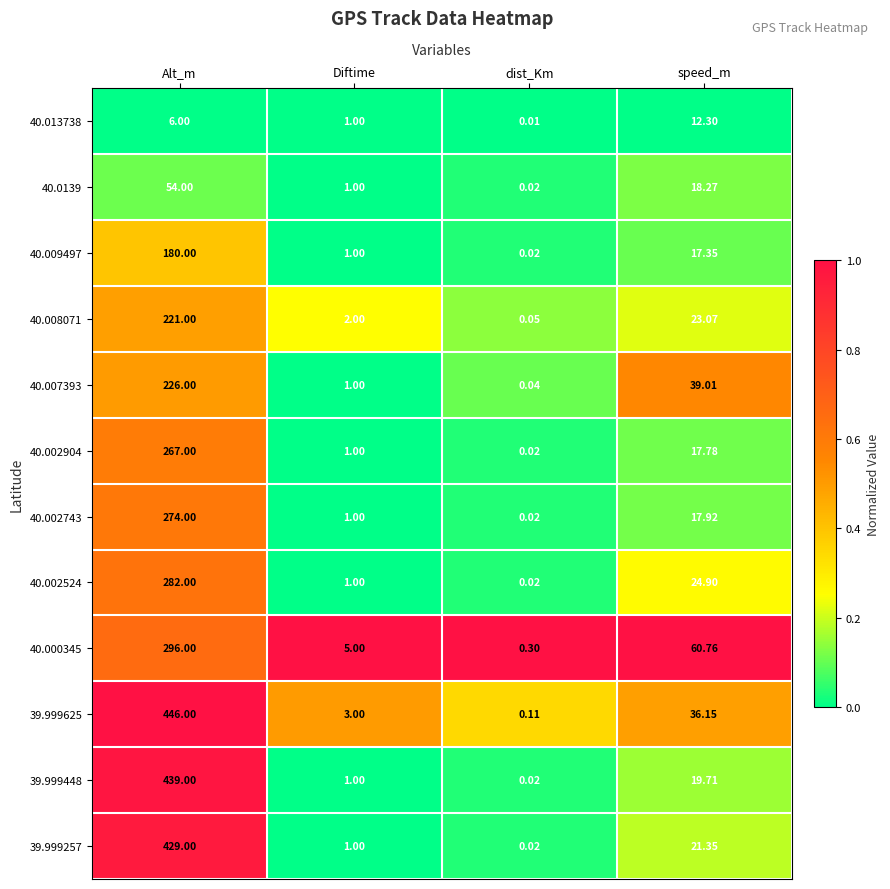

At how many categories does at least one series exceed 0?

4